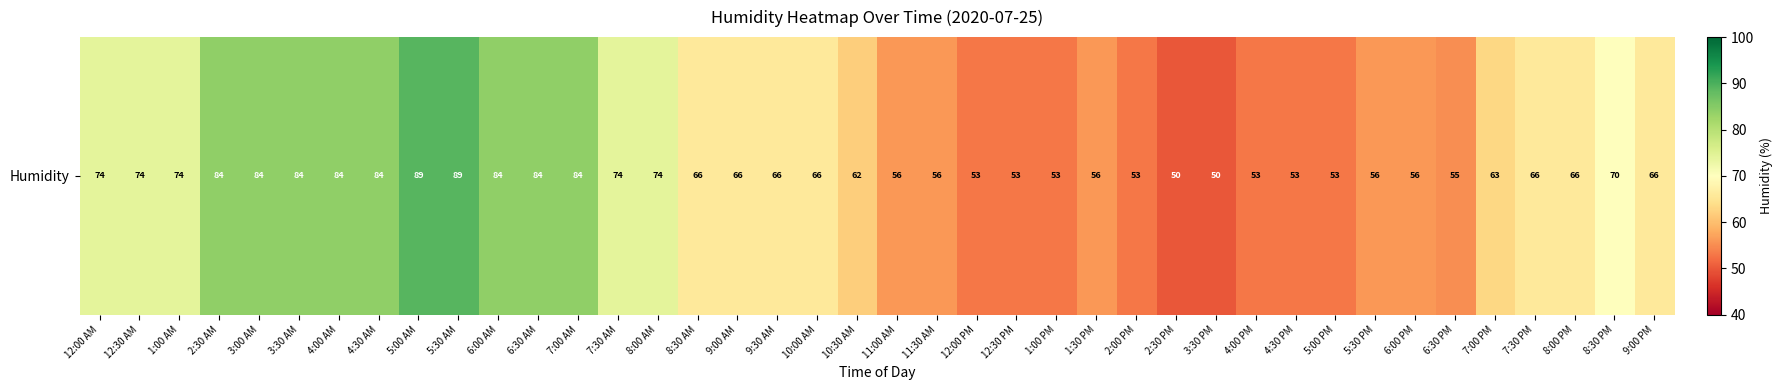

Approximately how many times larger is the value at 1:30 PM compared to 4:30 PM?

1.1